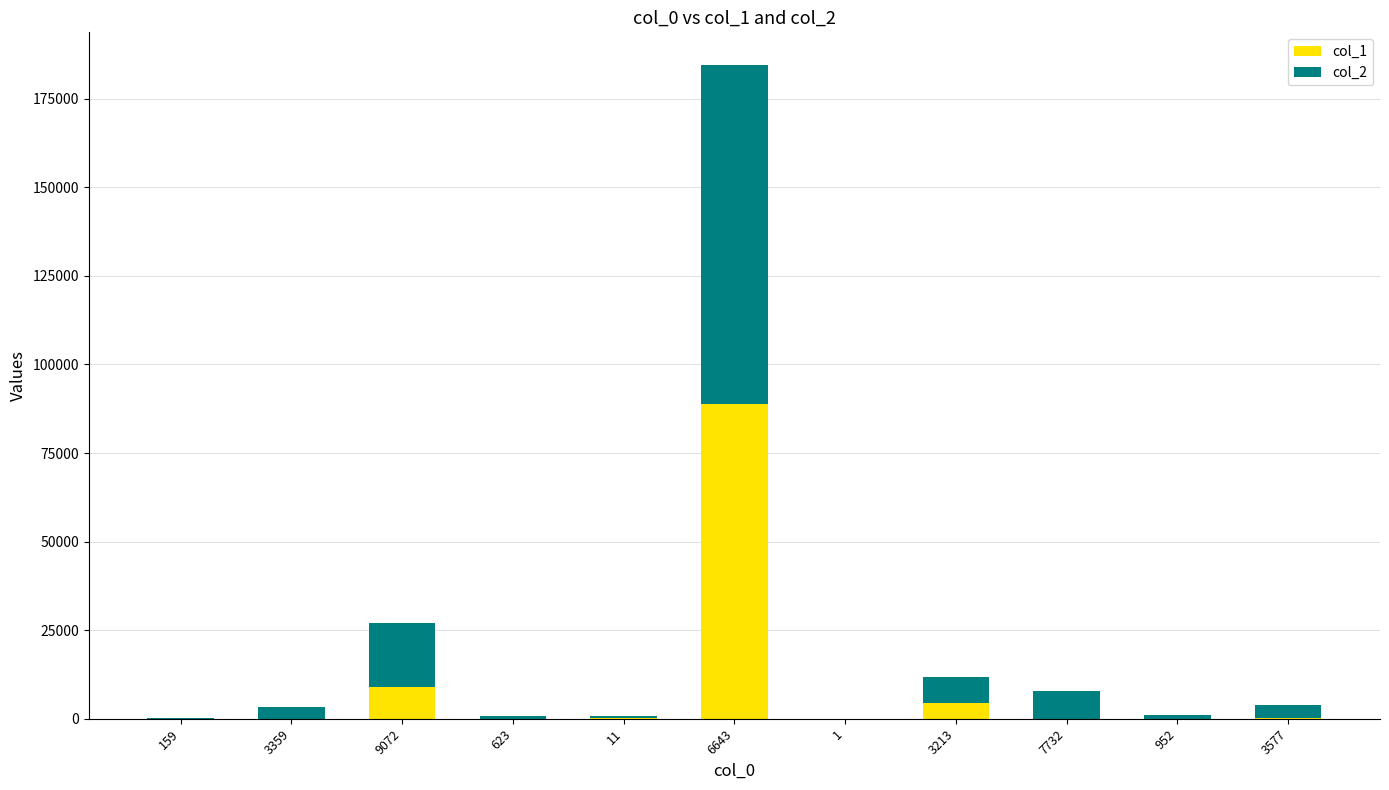

At which category is the sum across all series the highest?

6643